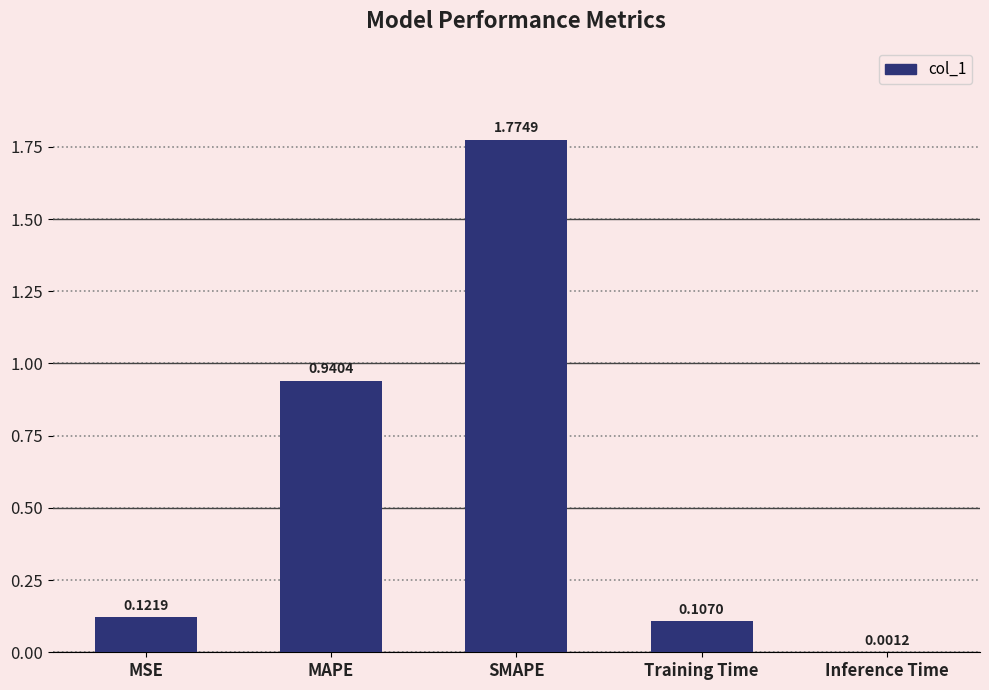

Where is the data nearest to the value 0?

Inference Time